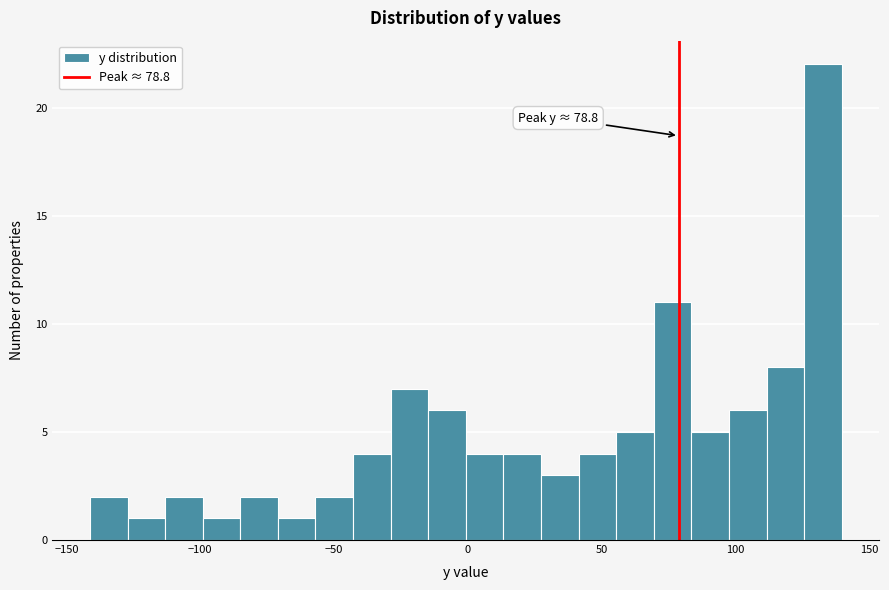

Around what value on the x-axis is the tallest bar? Give the approximate position of its centre, as read against the axis.

135